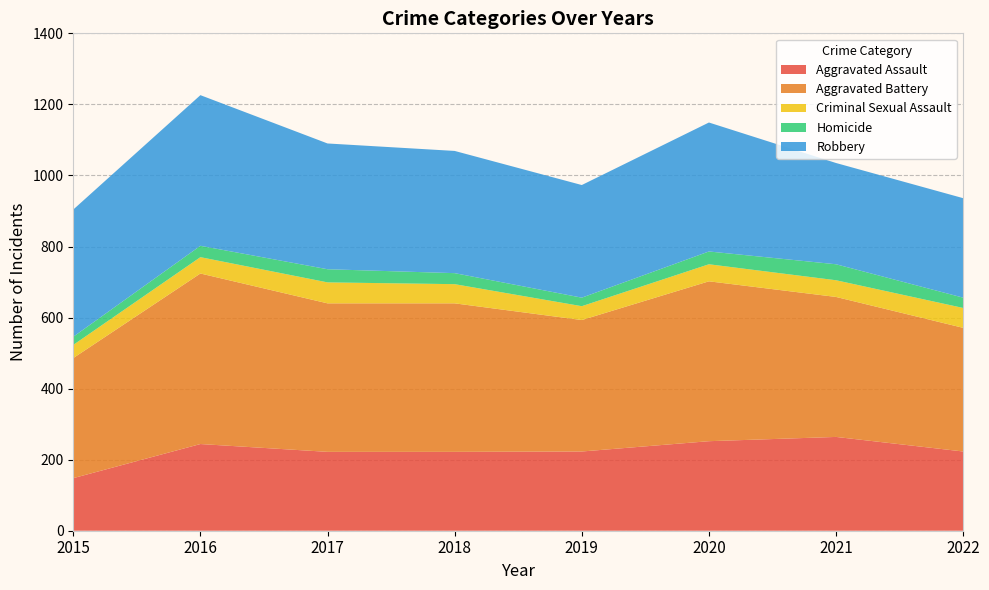

Reading right to left, list all the values displayed in this chart.

Aggravated Assault: 2022=223	2021=264	2020=252	2019=223	2018=222	2017=222	2016=244	2015=148
Aggravated Battery: 2022=348	2021=394	2020=450	2019=370	2018=418	2017=418	2016=480	2015=338
Criminal Sexual Assault: 2022=56	2021=47	2020=48	2019=39	2018=54	2017=59	2016=46	2015=37
Homicide: 2022=29	2021=45	2020=36	2019=24	2018=31	2017=37	2016=32	2015=23
Robbery: 2022=280	2021=285	2020=363	2019=317	2018=344	2017=354	2016=424	2015=358